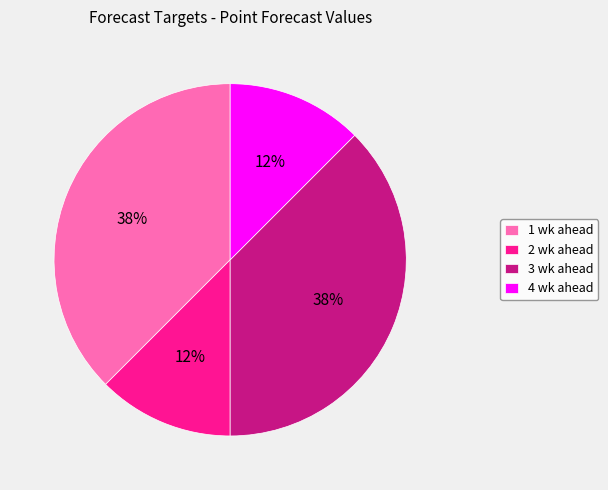

To the nearest percent, what is the average slice percentage?

25%